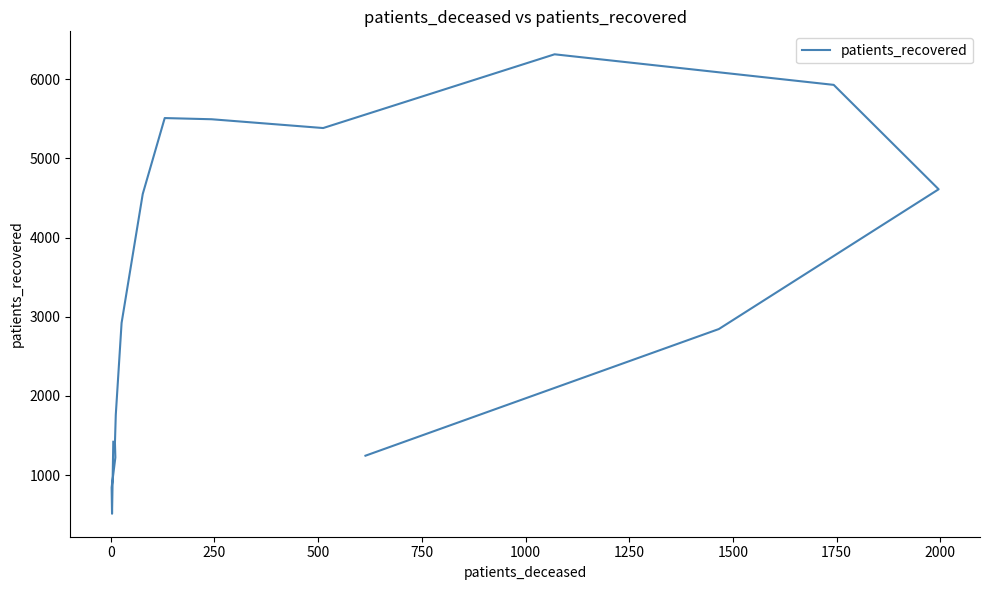

What is the difference between the maximum and second lowest values?

5470